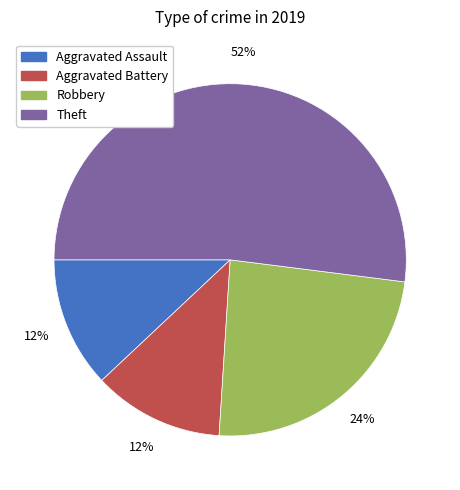

How many slices are in this pie chart?

4